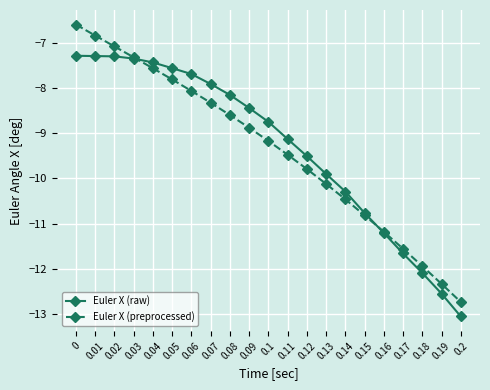

What is the difference between the maximum and minimum values in the Euler X (raw) series?

5.8